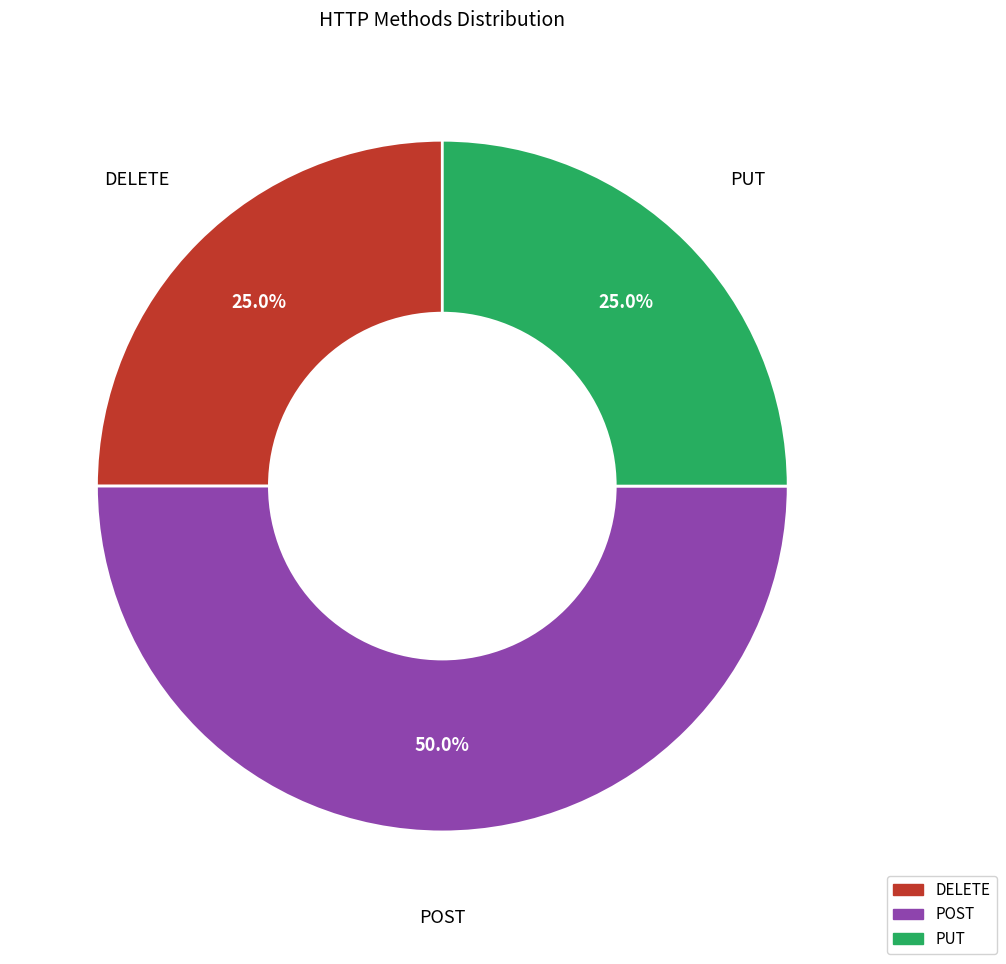

Which category has the biggest portion of the pie?

POST